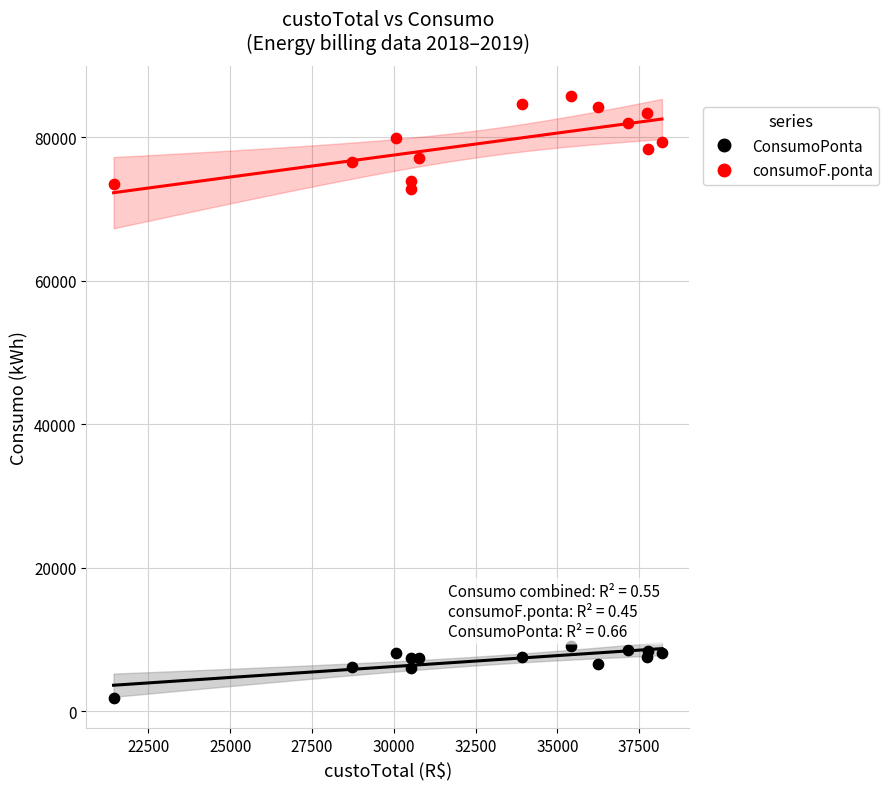

Which series has the largest Y range (max minus min)?

consumoF.ponta